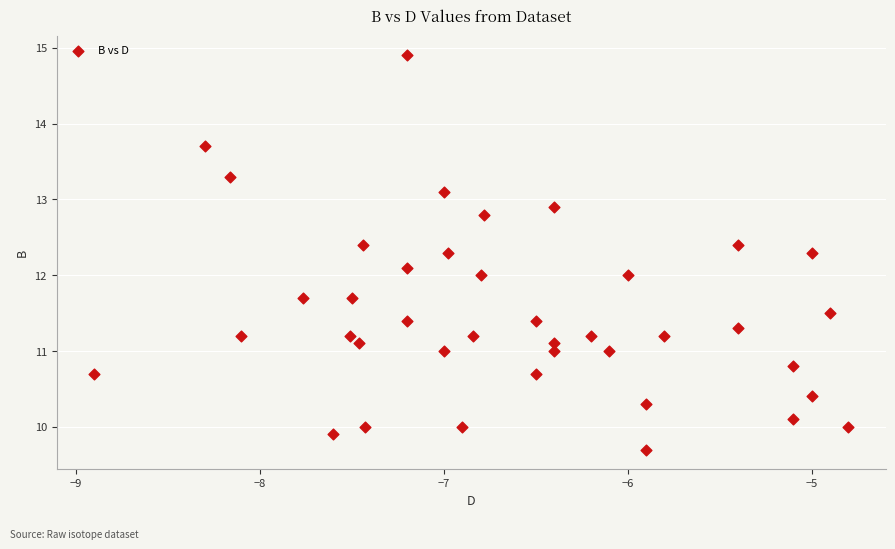

What is the range of X values (max minus min)?

4.1